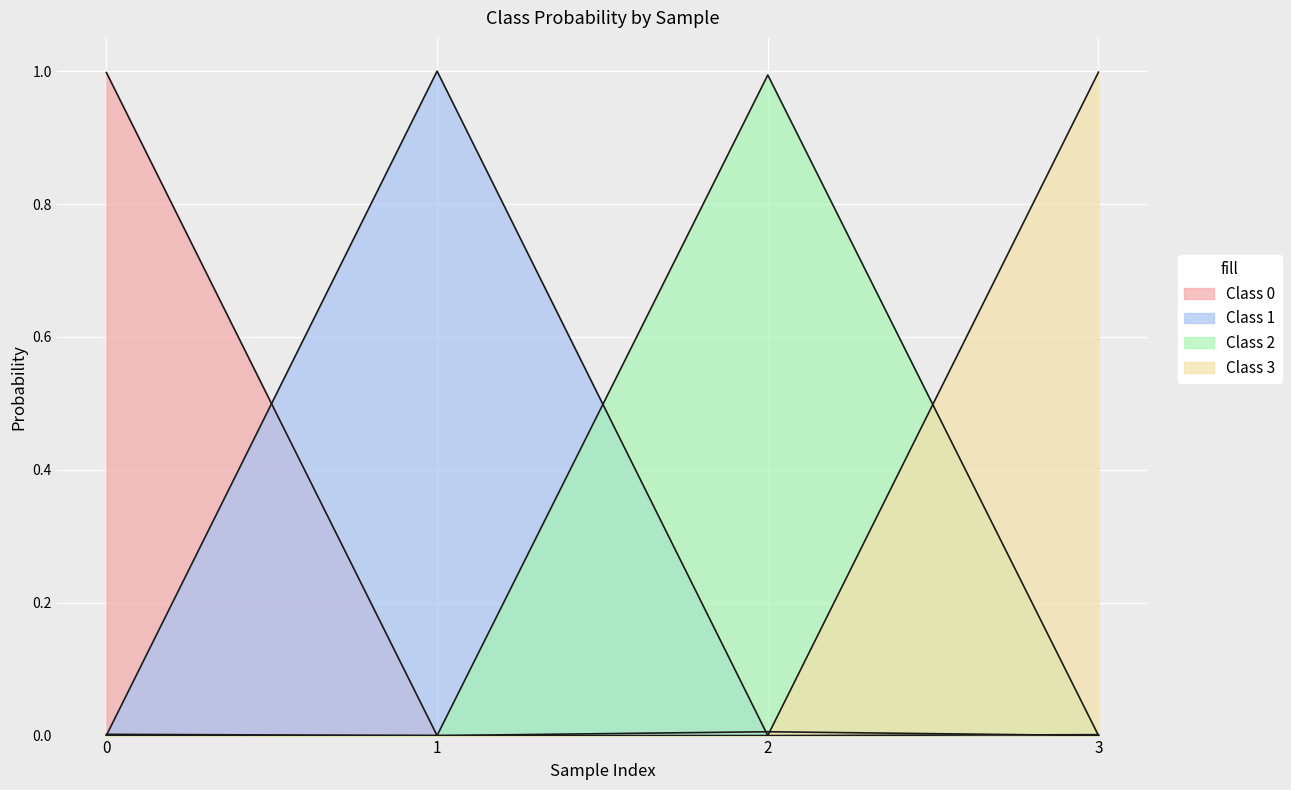

Does the chart display data point markers on the line(s)?

No